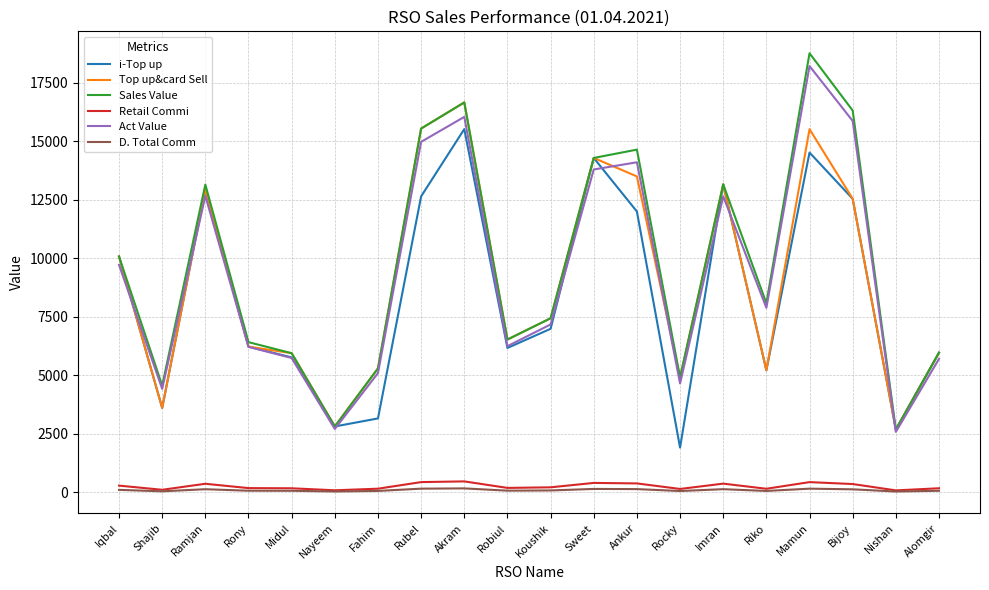

What is the sum of all Retail Commi values?

4973.1